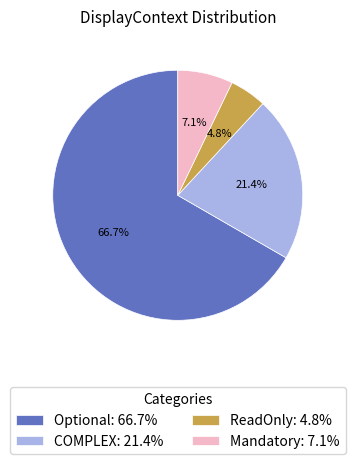

Is the sum of Mandatory: 7.1% and Optional: 66.7% greater than half?

Yes